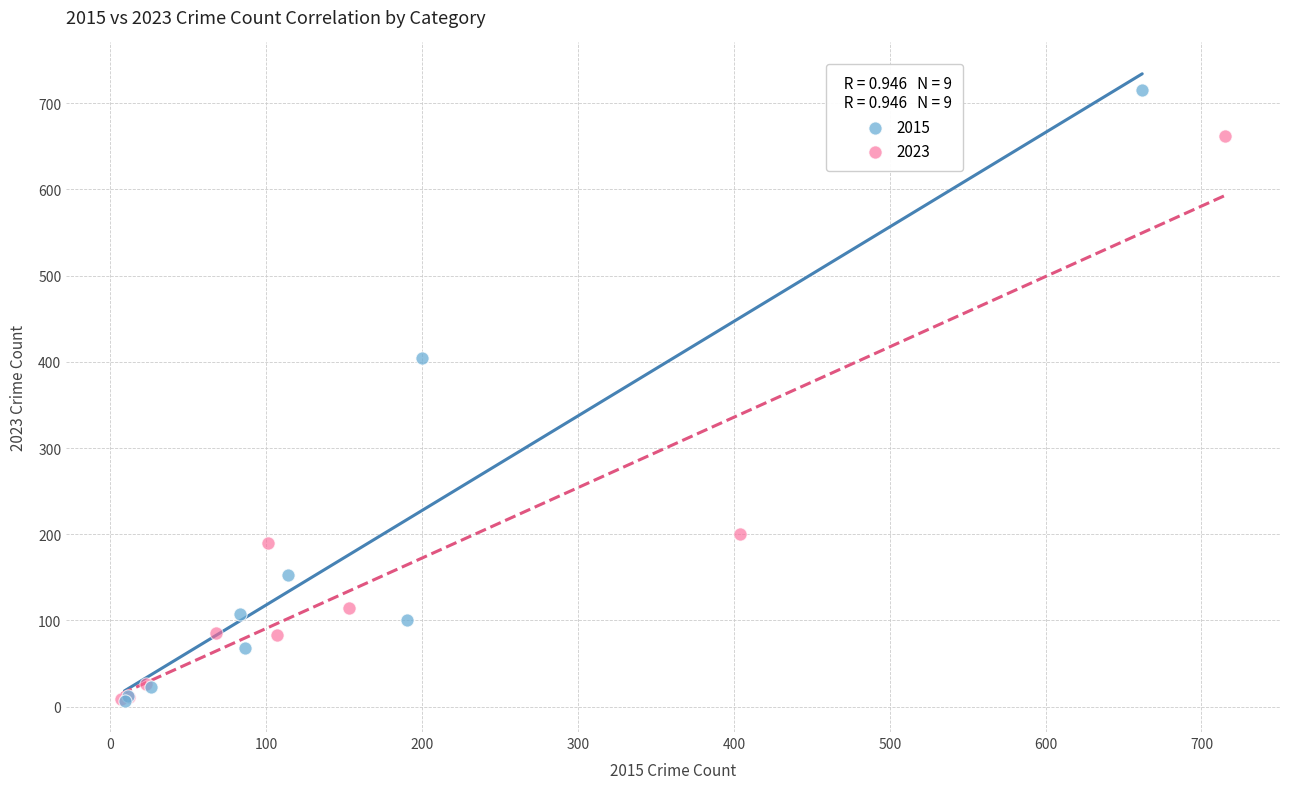

Which series has the largest Y range (max minus min)?

2015